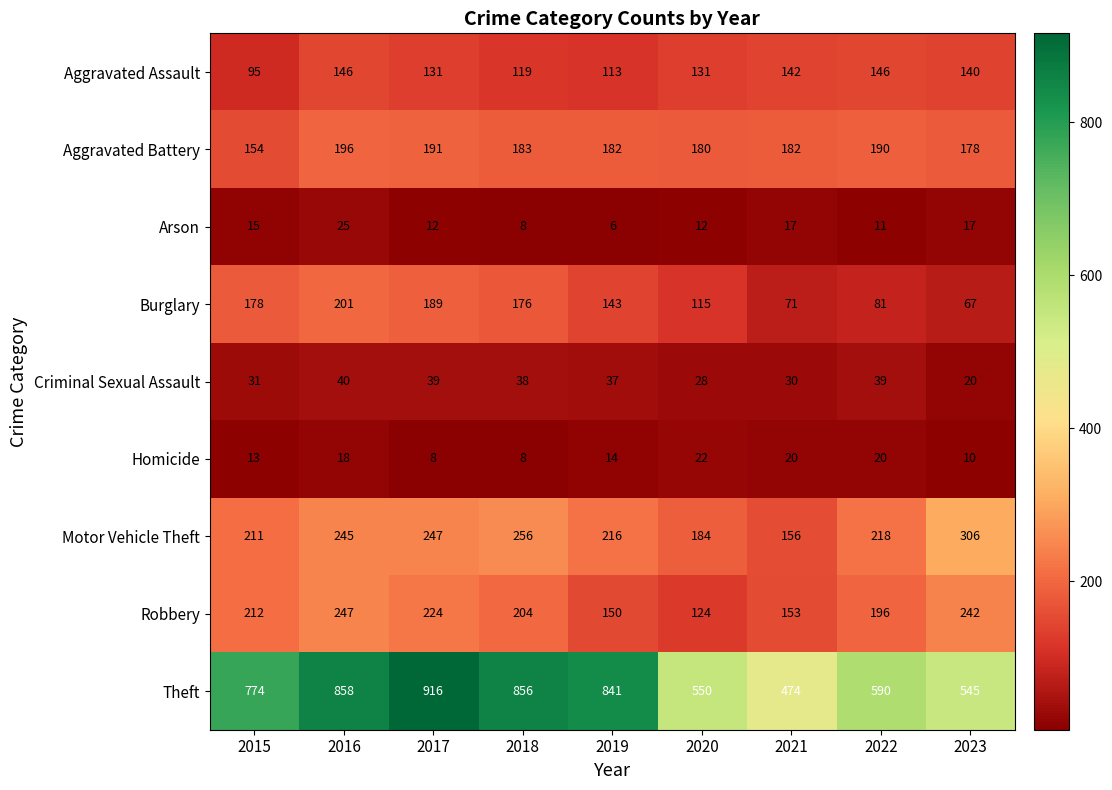

At which category is the sum across all series the highest?

2016